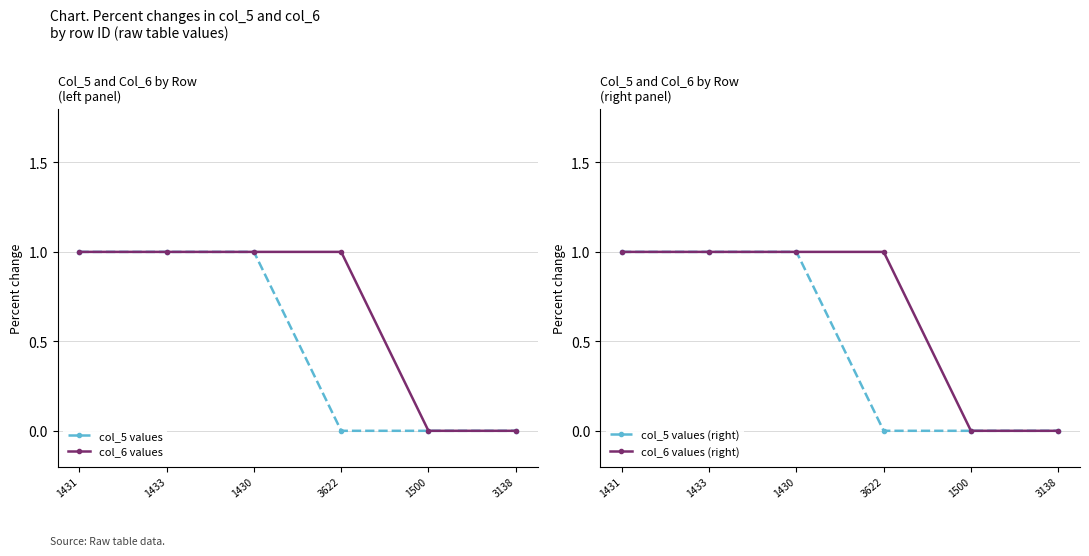

Reading left to right, what are all the values shown in this chart?

col_5 values: 1431=1	1433=1	1430=1	3622=0	1500=0	3138=0
col_6 values: 1431=1	1433=1	1430=1	3622=1	1500=0	3138=0
col_5 values (right): 1431=1	1433=1	1430=1	3622=0	1500=0	3138=0
col_6 values (right): 1431=1	1433=1	1430=1	3622=1	1500=0	3138=0